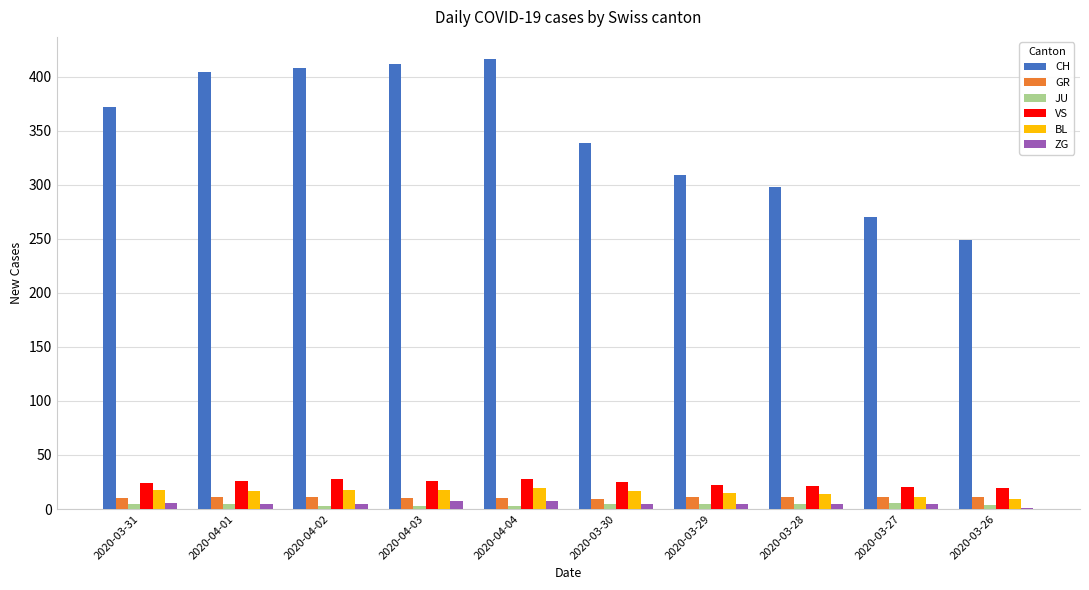

Where is CH nearest to the value 332?

2020-03-30